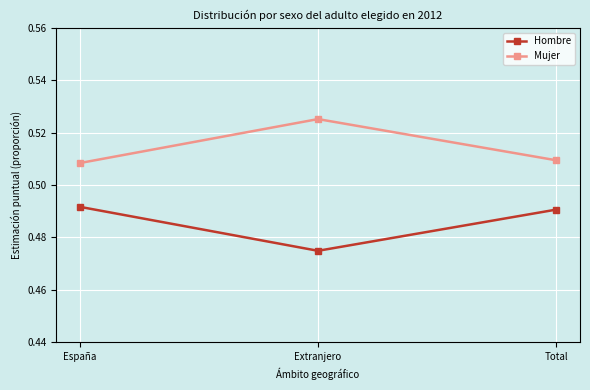

Where is Hombre nearest to the value 0?

Extranjero